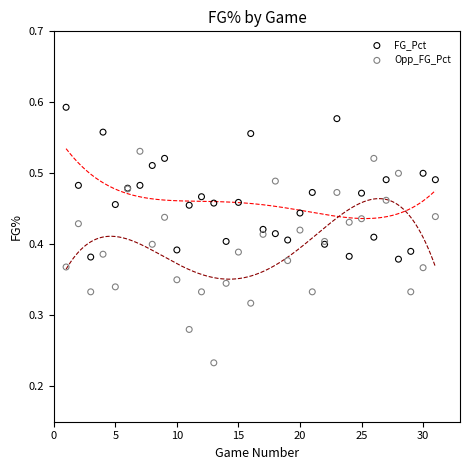

Which series contains the highest Y value?

FG_Pct